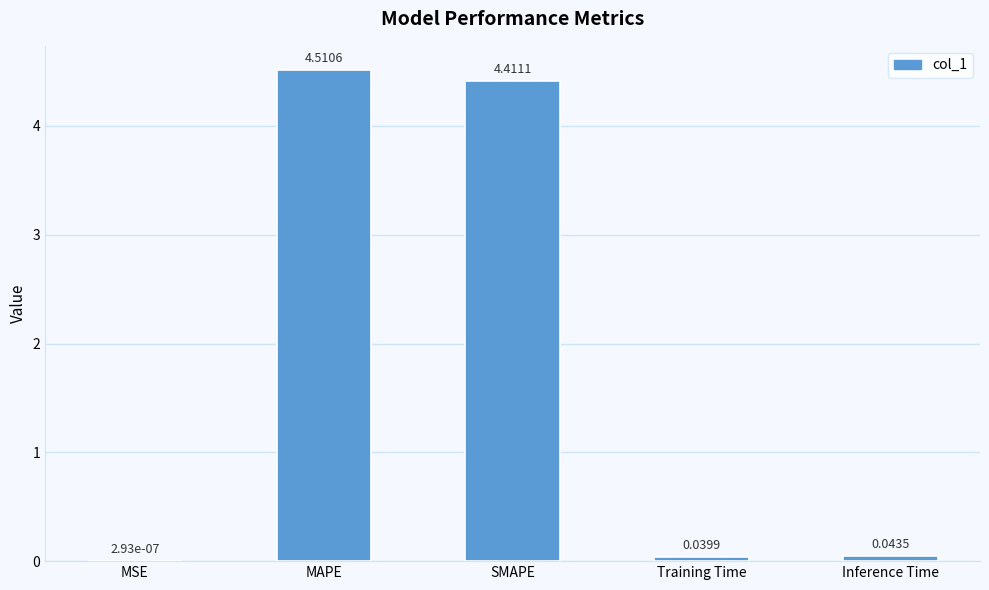

Which has a higher value, SMAPE or Training Time?

SMAPE